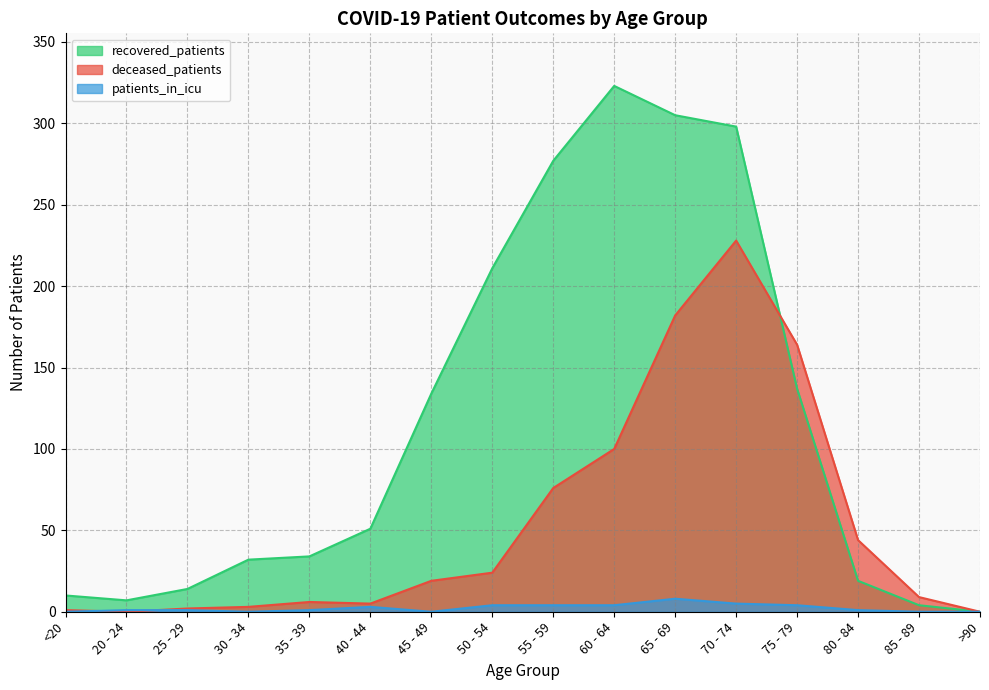

At 40 - 44, list the series in order from largest to smallest.

recovered_patients, deceased_patients, patients_in_icu